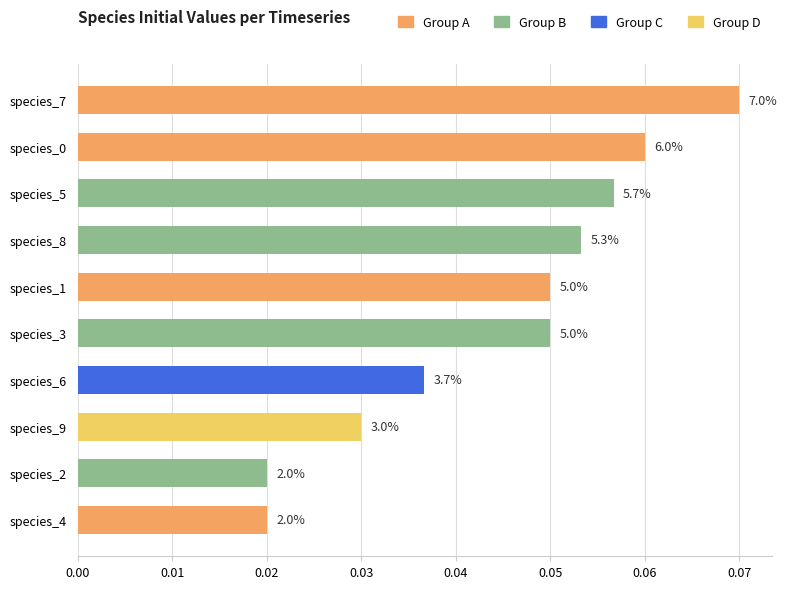

How many bars are there in total?

10